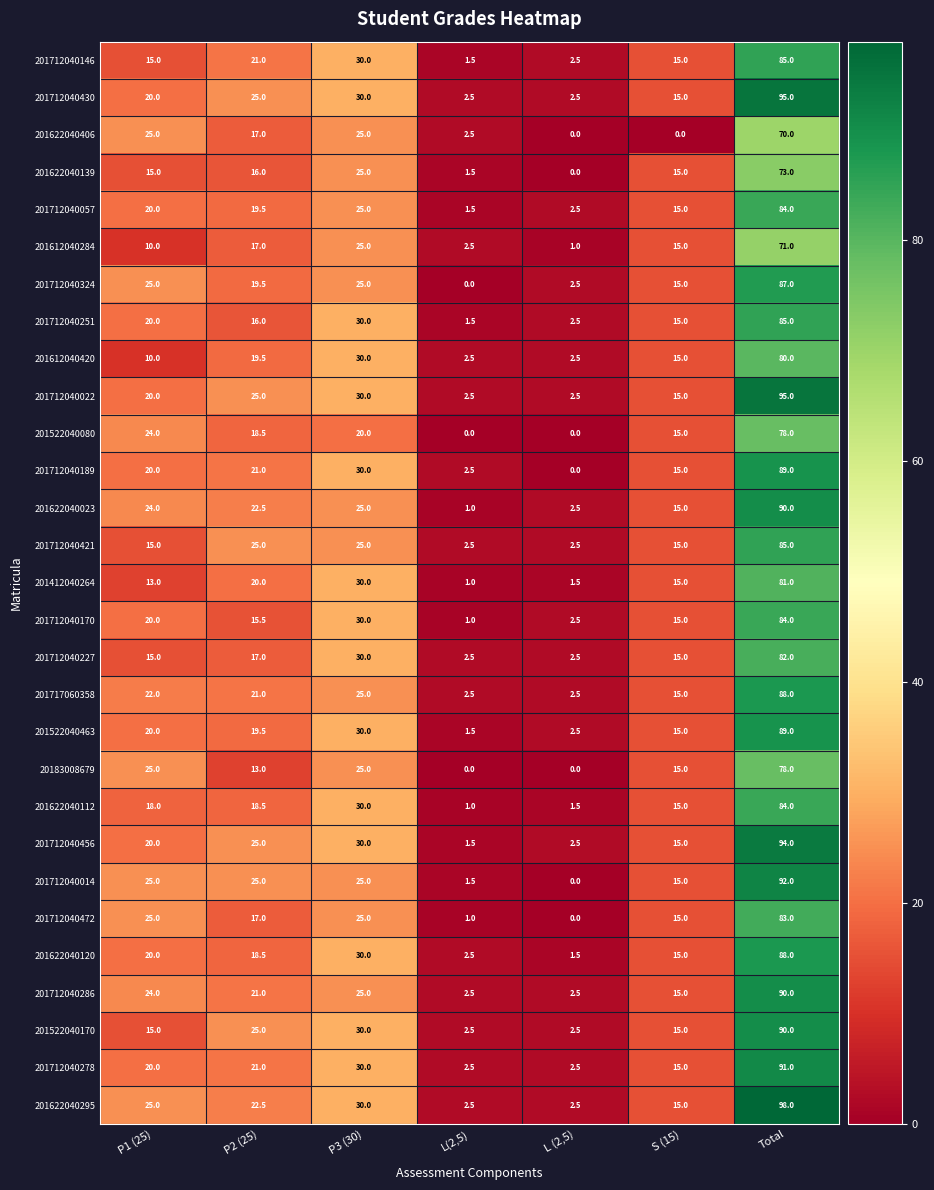

List the labels in order of 201522040463 value, smallest first.

L(2,5), L (2,5), S (15), P2 (25), P1 (25), P3 (30), Total